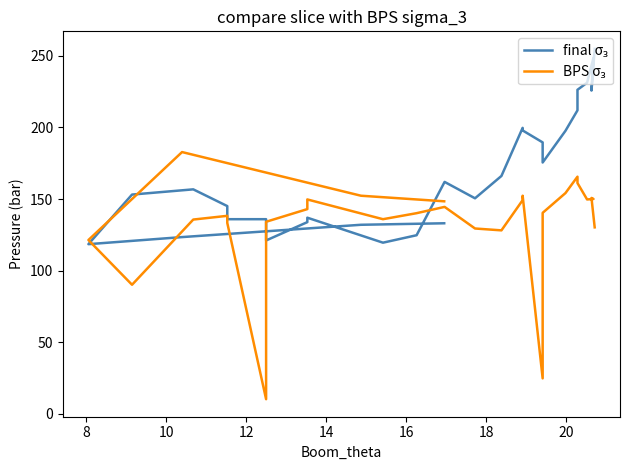

True or false: BPS σ₃ has a value of 239.8 at 35.

False